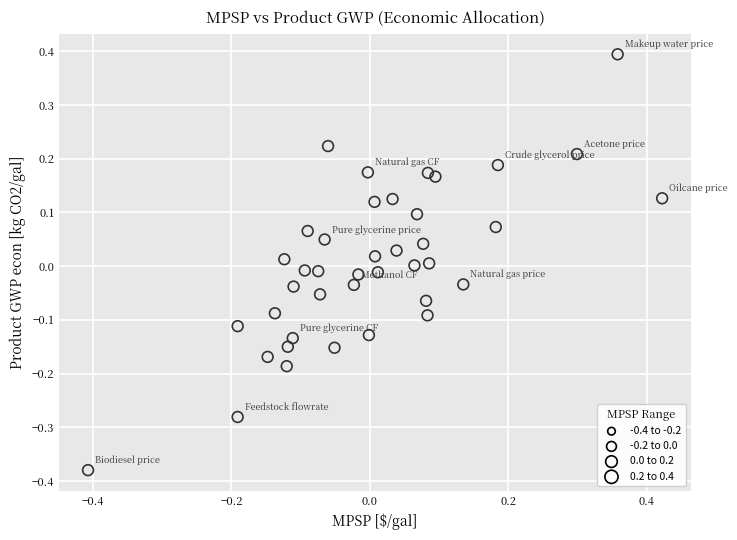

What is the range of Y values (max minus min)?

0.8